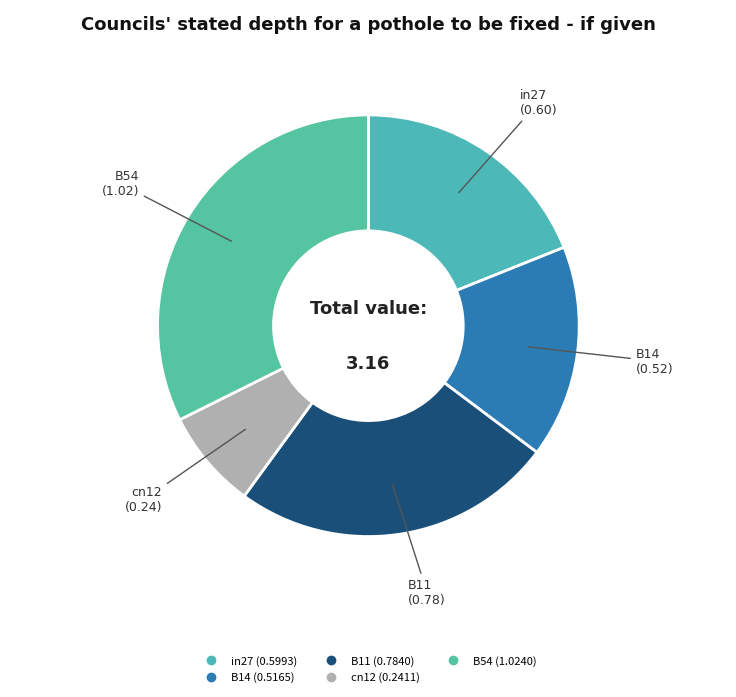

Is there any slice that represents more than half of the pie?

No